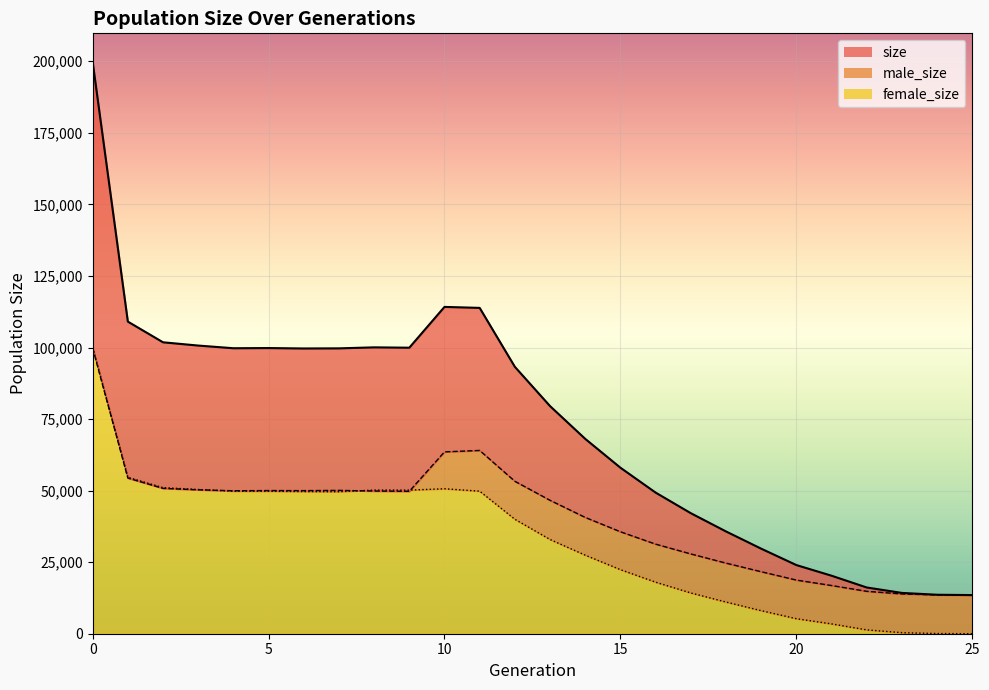

How many data points does each series have?

26